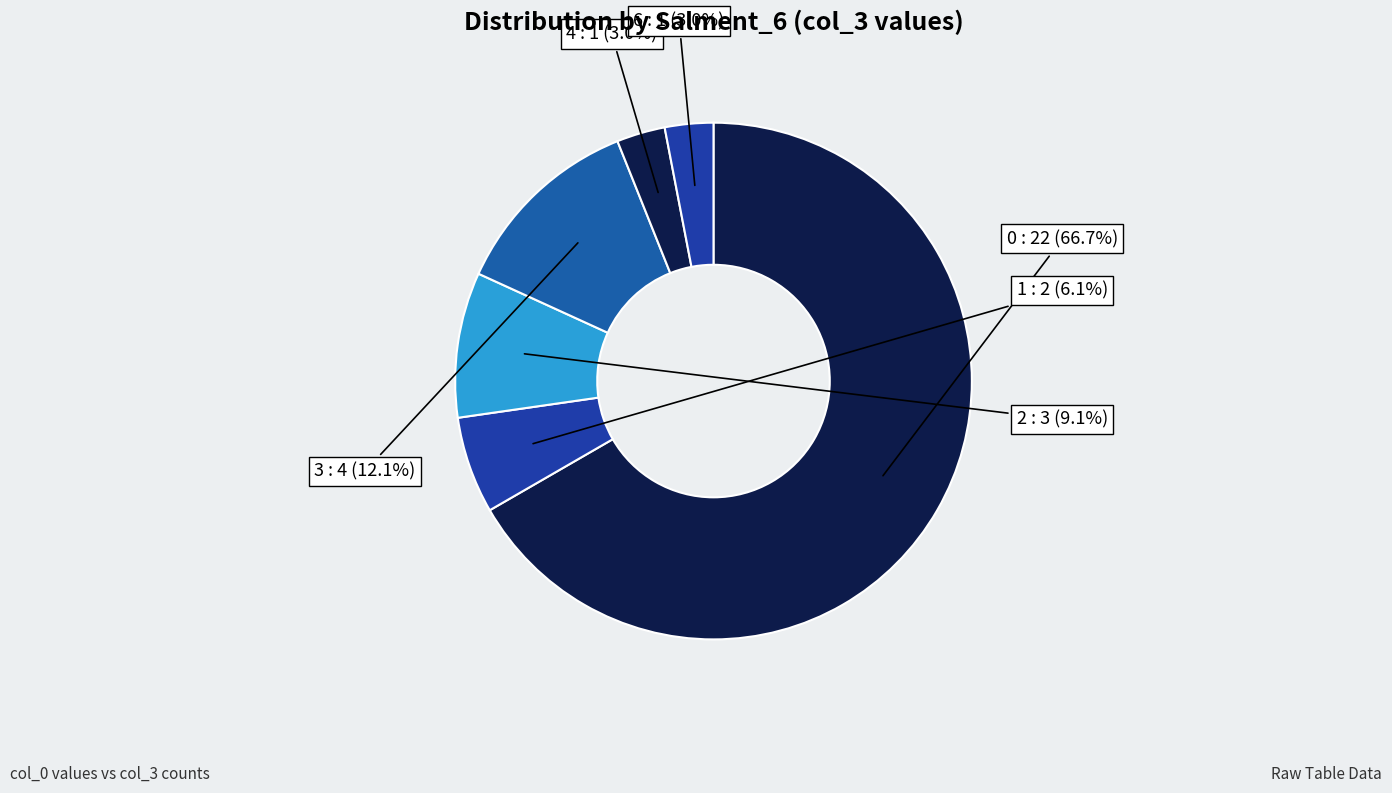

To the nearest percent, what is the difference between the largest and smallest slice percentages?

64%